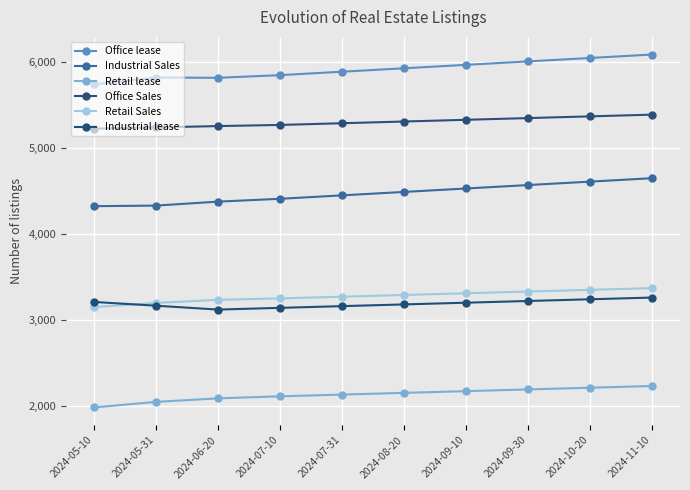

What is the highest value of the Retail lease series?

2230